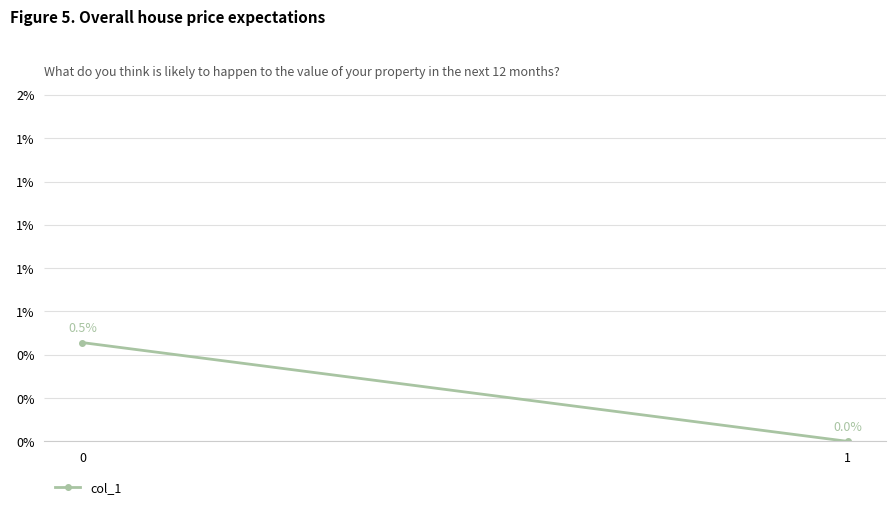

Rank the categories by value from highest to lowest.

0, 1